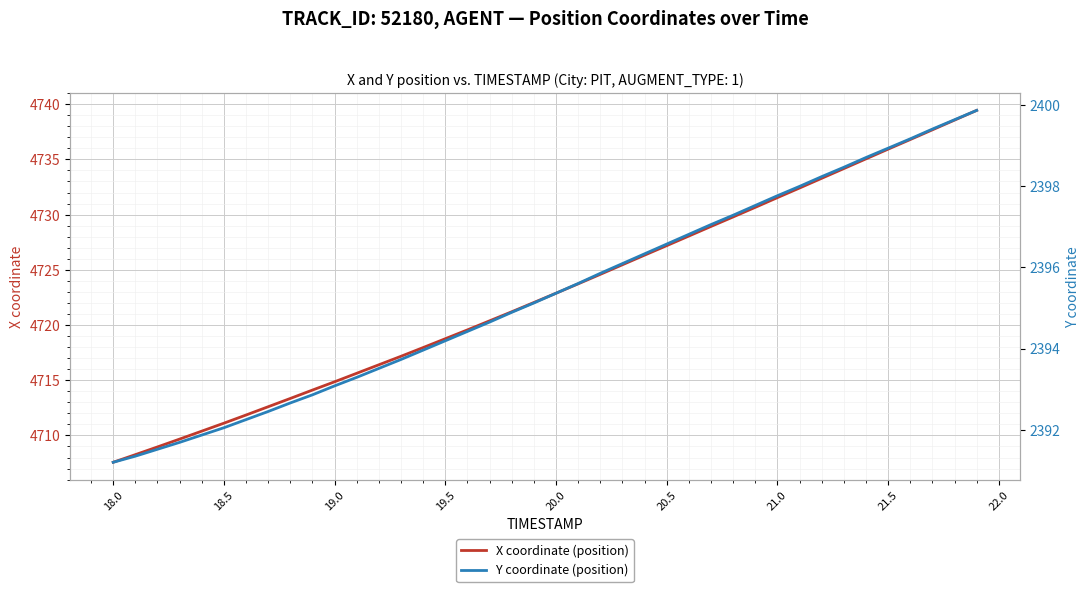

The X coordinate (position) series shows 8193.7 at 19.5. True or false?

False